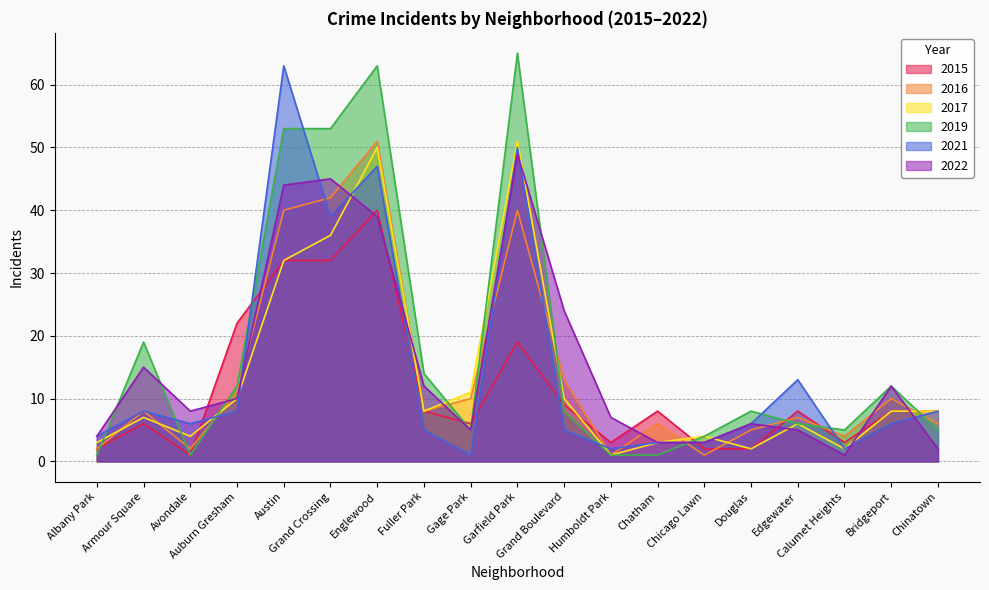

Which has a higher value, Grand Crossing or Chinatown?

Grand Crossing